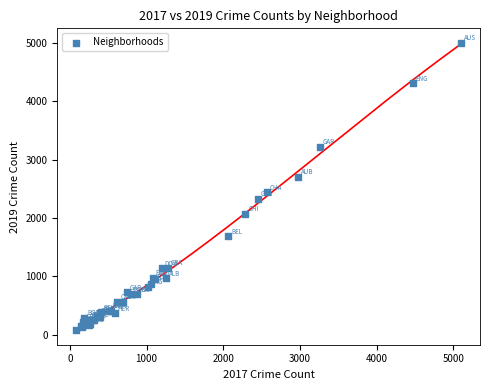

What Y value in the scatter plot is closest to 2542?

2441